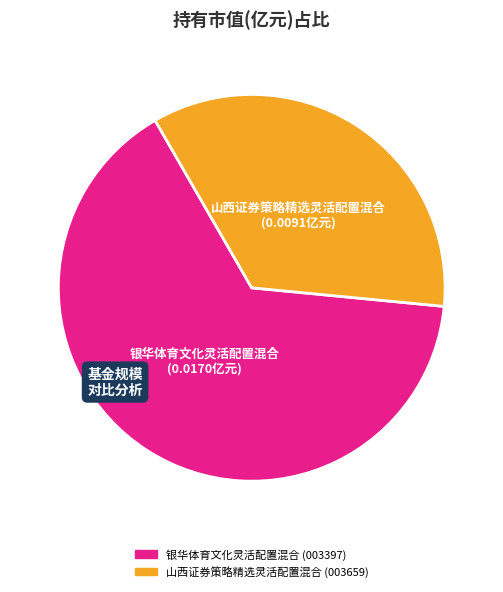

Do 银华体育文化灵活配置混合 and 山西证券策略精选灵活配置混合 together represent more than half of the pie?

Yes